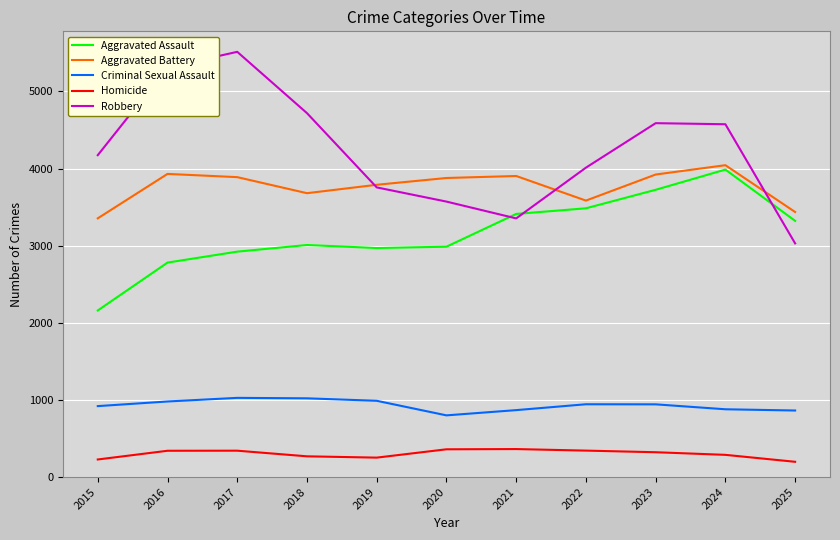

Which series has the widest spread of values?

Robbery